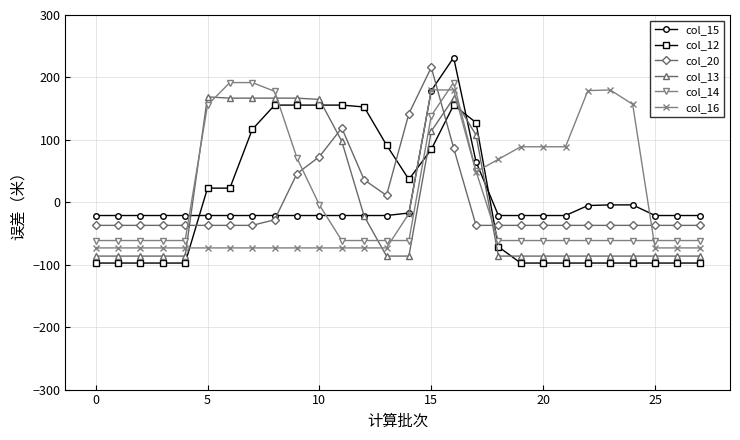

After their last crossing, which series has the higher values: col_20 or col_15?

col_15